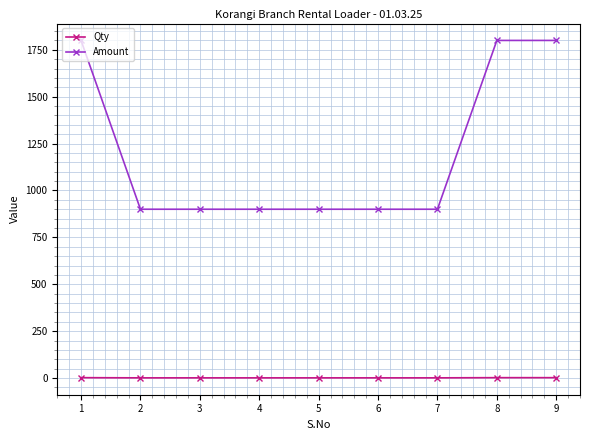

Is the value of Qty at 4 greater than the value of Amount at 5?

No